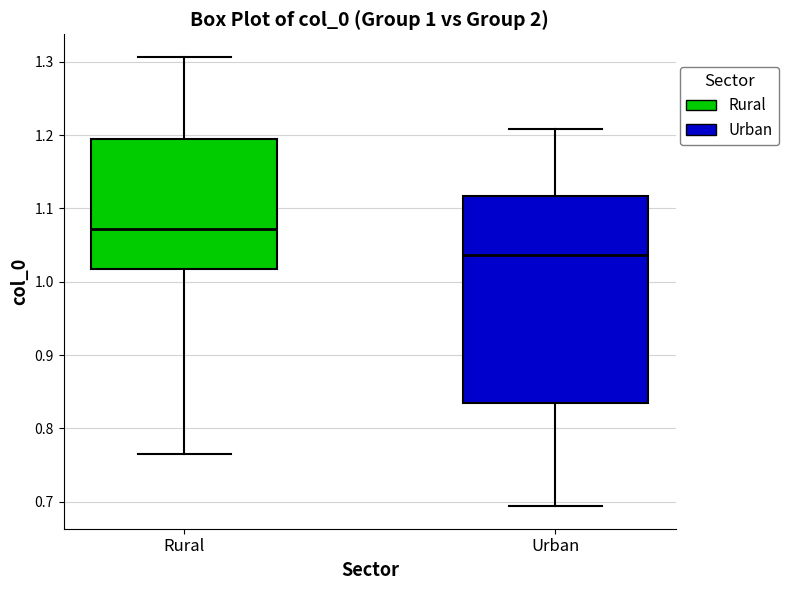

Which box has the highest median line?

Rural